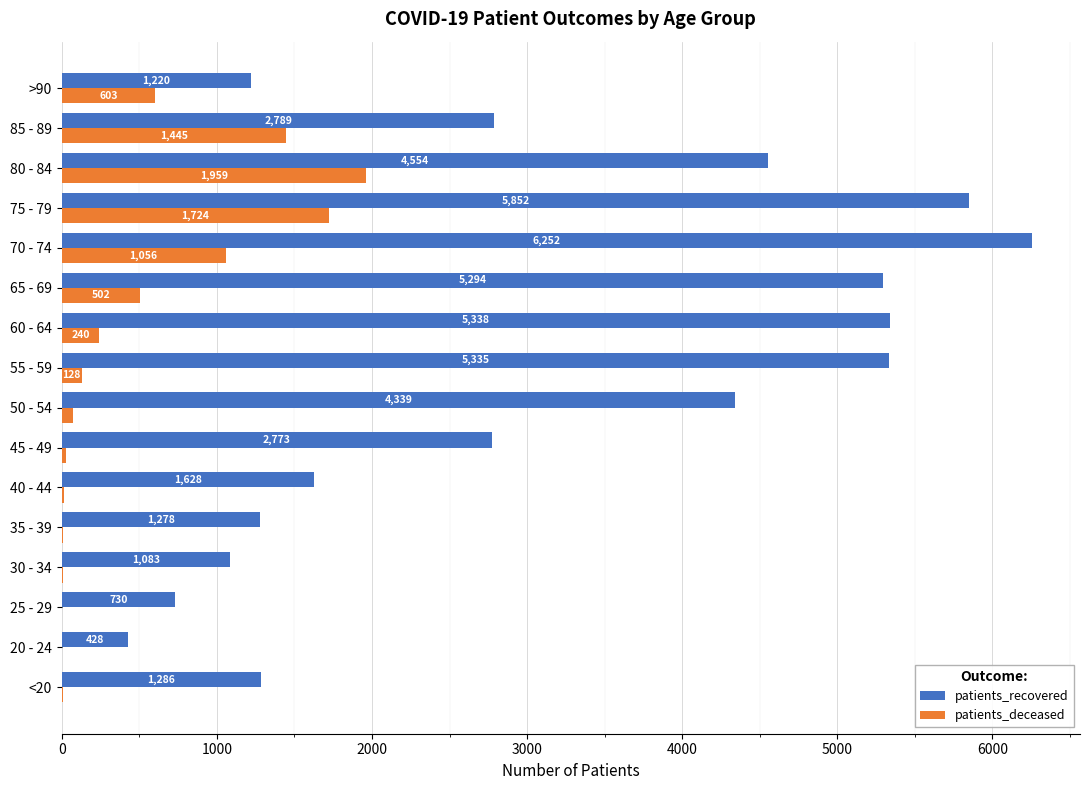

The patients_recovered series shows 7371 at 50 - 54. True or false?

False